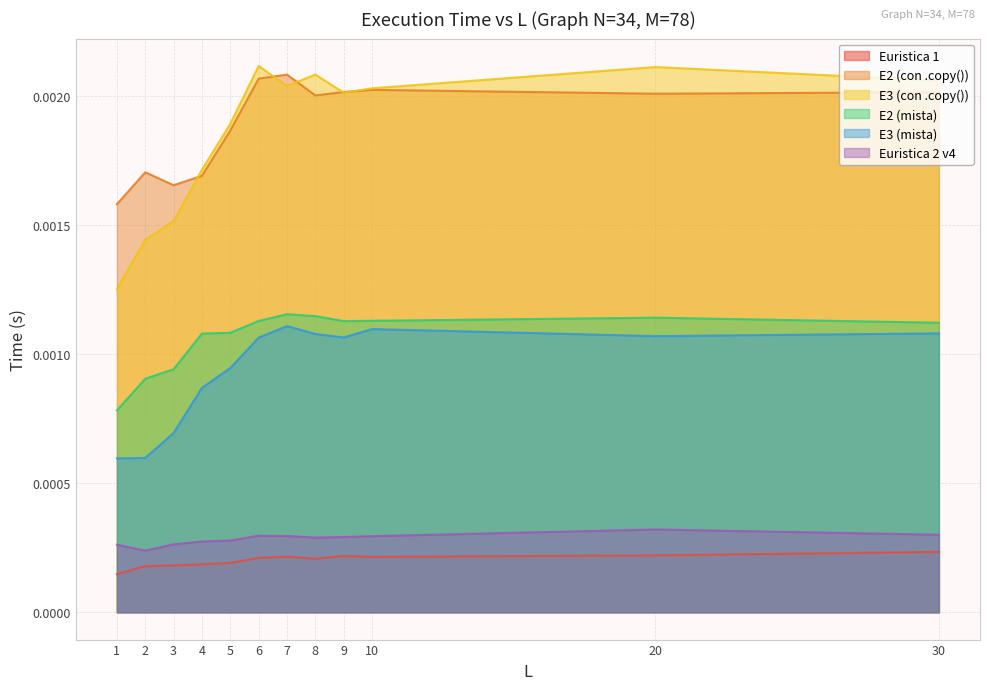

The value of Euristica 2 v4 at 2 is 0.0. True or false?

True